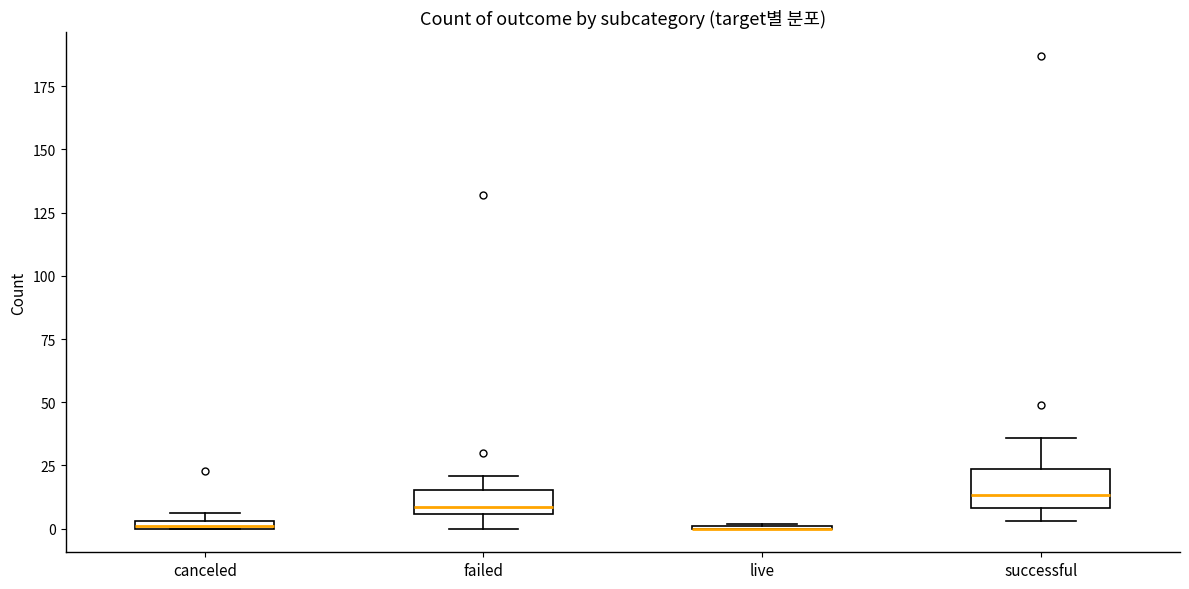

Where is the lower edge of the box for failed on the y-axis? The values are not printed on the chart, so give them approximately, as read against the axis.

5